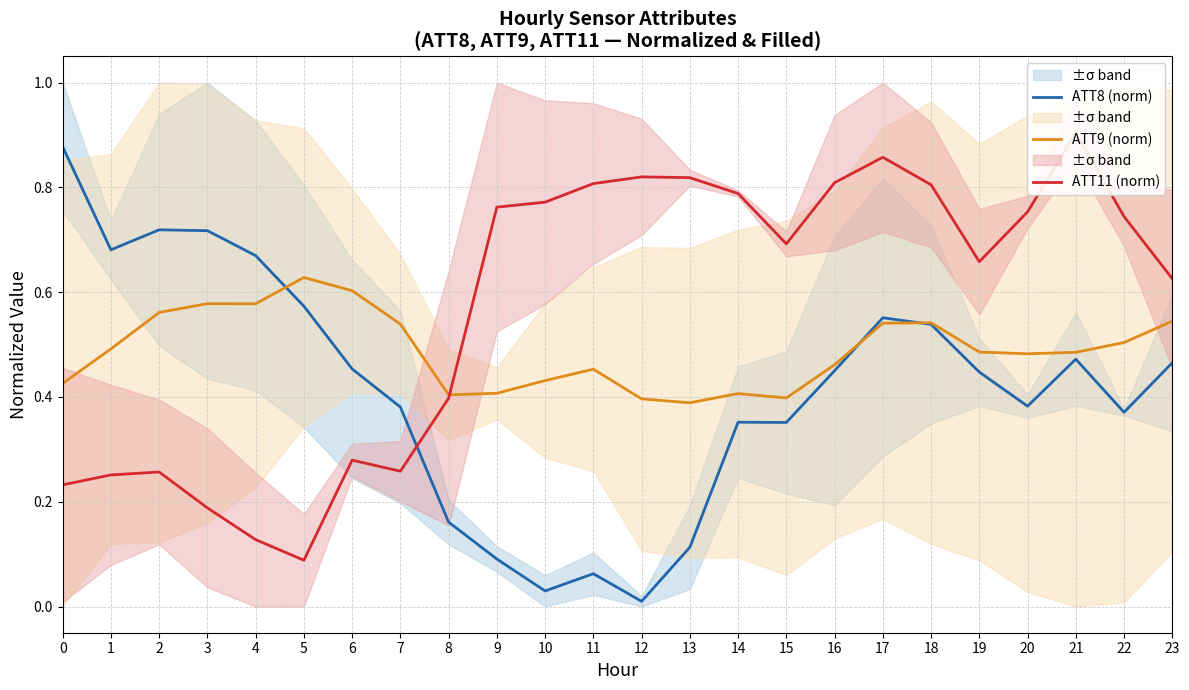

Which series has the widest spread of values?

ATT8 (norm)